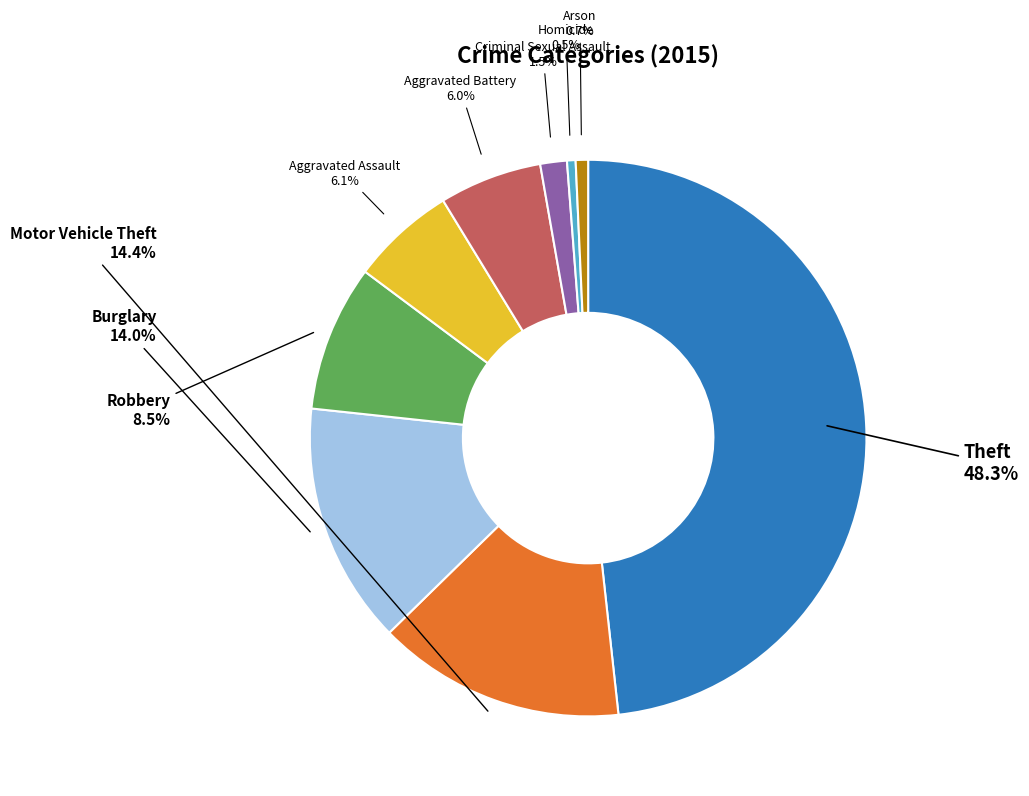

To the nearest percent, what is the difference between the Aggravated Assault and Motor Vehicle Theft slice percentages?

8%